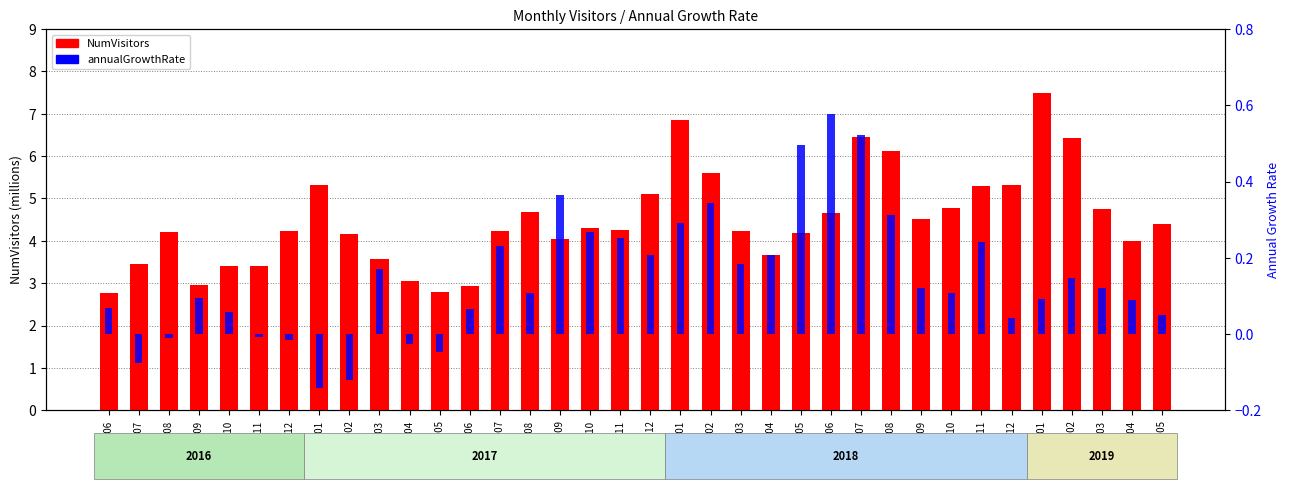

Is the value of NumVisitors at 2018-08 greater than the value of annualGrowthRate at 2016-06?

Yes